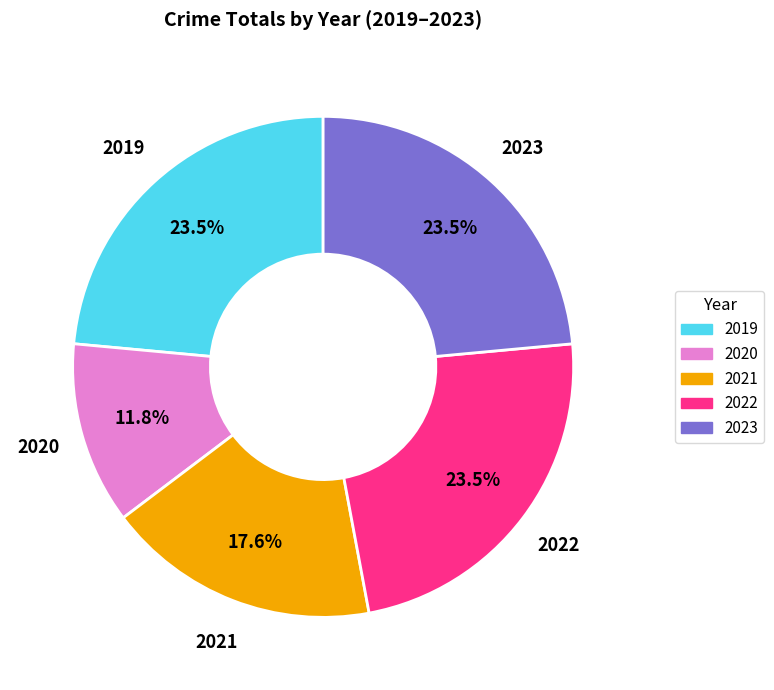

How many slices are in this pie chart?

5